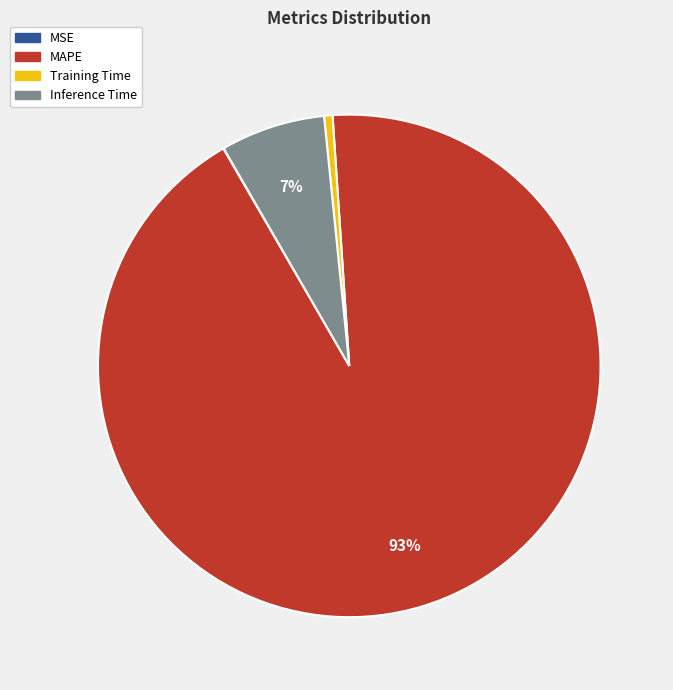

To the nearest percent, what percentage of the pie is Training Time?

1%